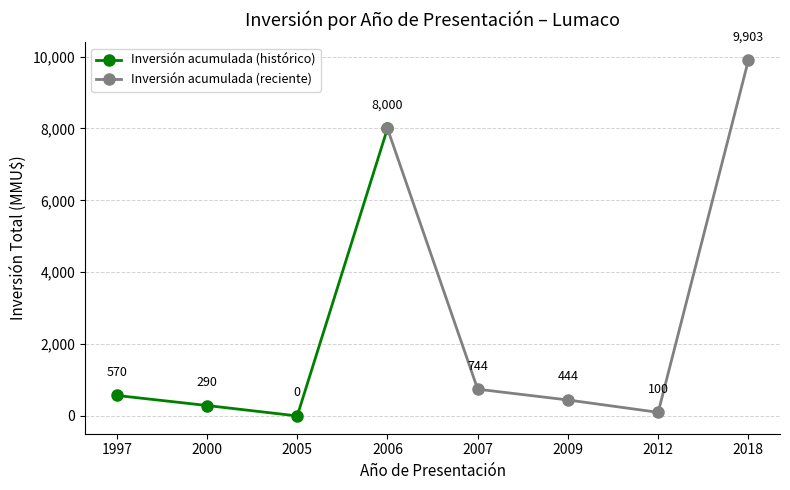

Count the number of values greater than 234.

7